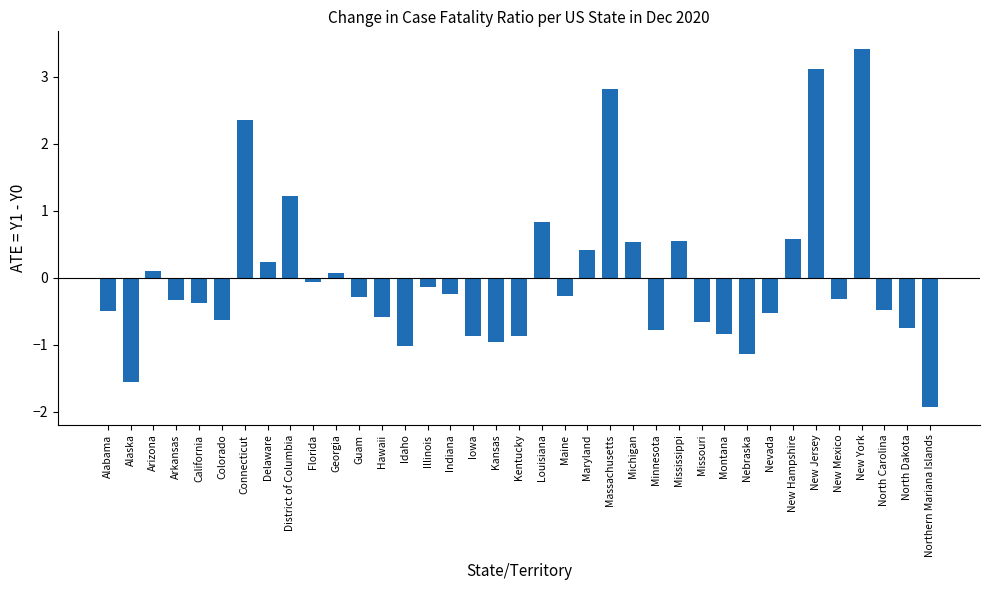

True or false: the data shows 2.4 at New York.

False